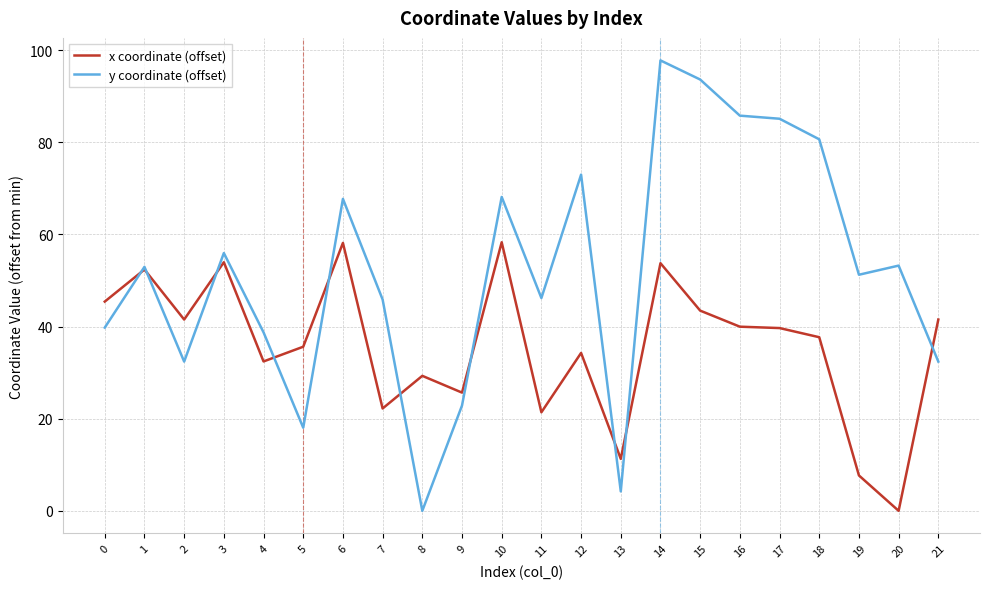

What is the highest value of the y coordinate (offset) series?

97.8